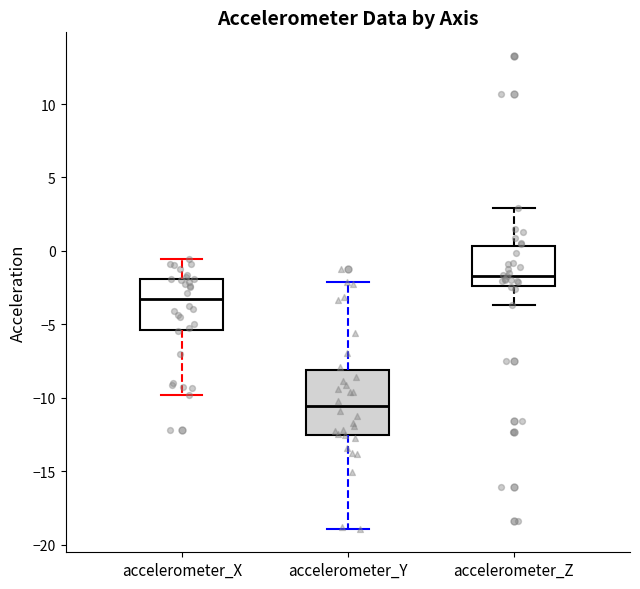

Which box has the highest median line?

accelerometer_Z